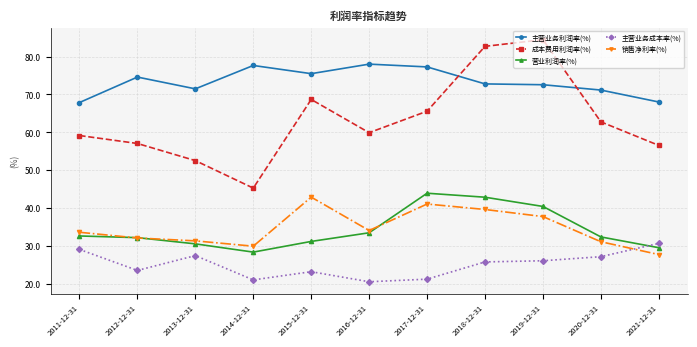

Which series changed the most between 2012-12-31 and 2018-12-31?

成本费用利润率(%)